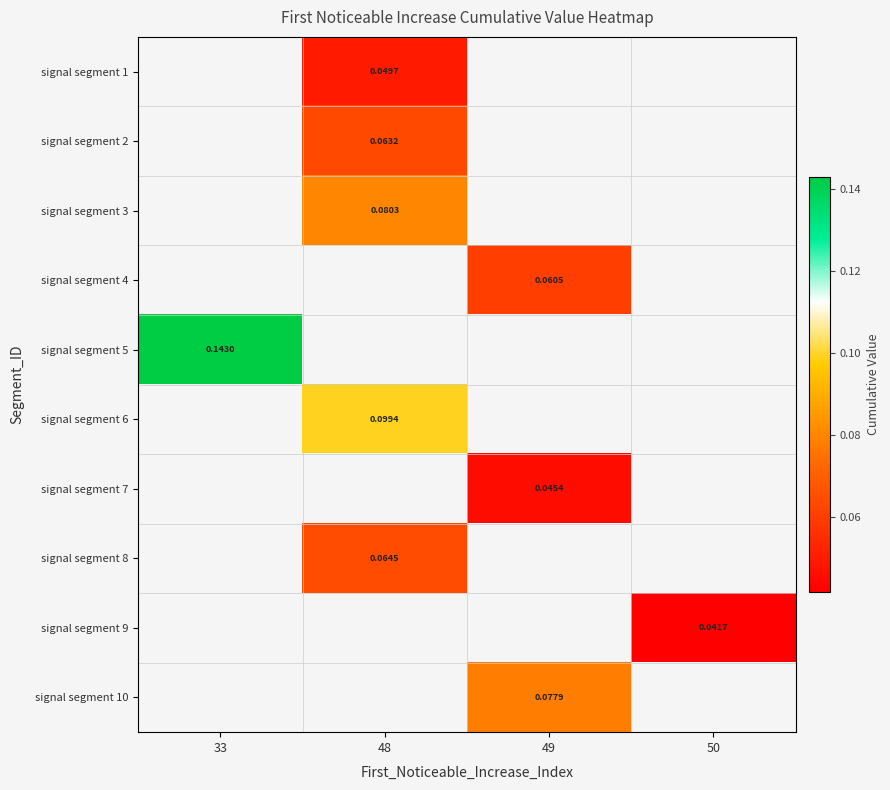

How many values in signal segment 5 are above zero?

1